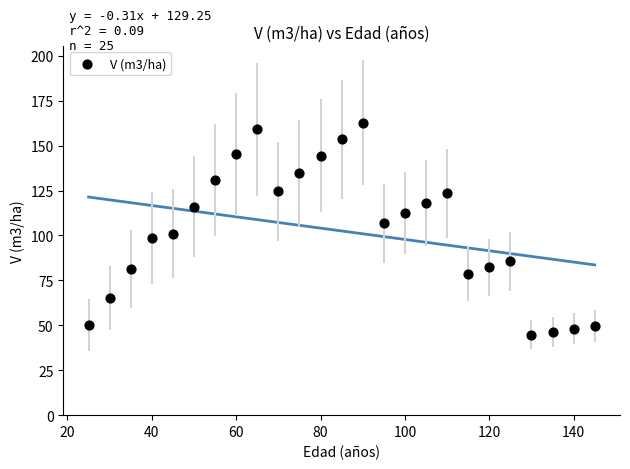

What is the range of Y values (max minus min)?

117.9